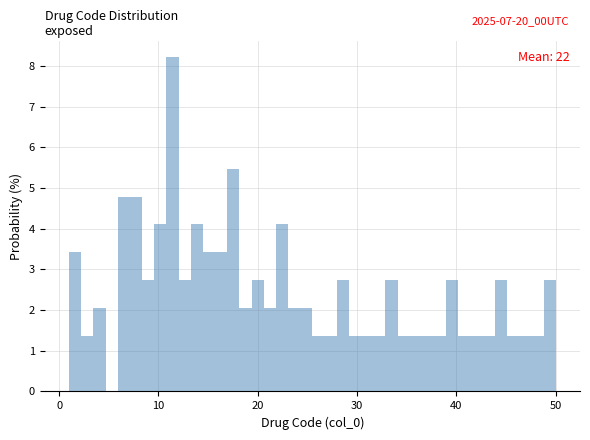

Around what value on the x-axis is the tallest bar? Give the approximate position of its centre, as read against the axis.

11